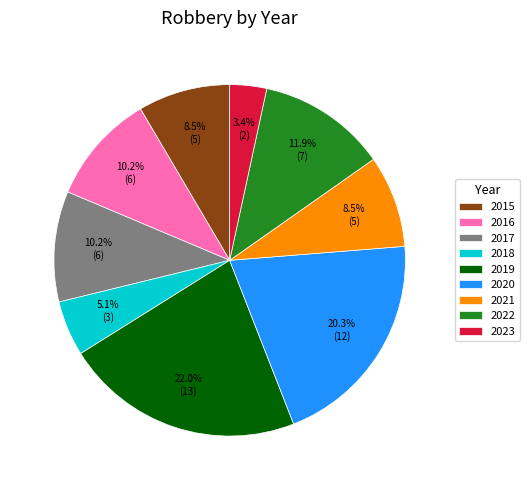

Is it true that 2017 is 10% of the pie?

True